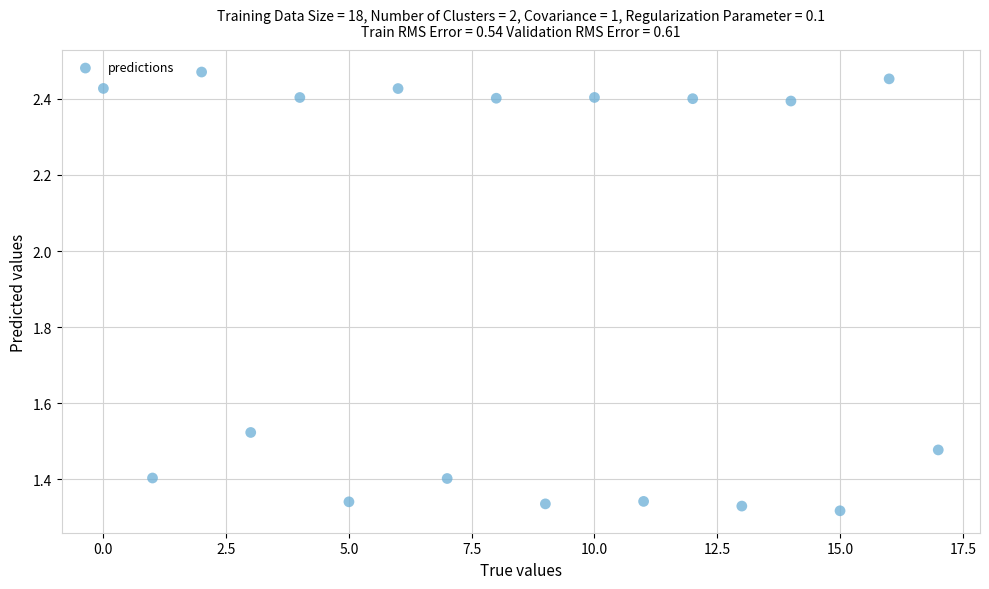

What is the range of Y values (max minus min)?

1.2